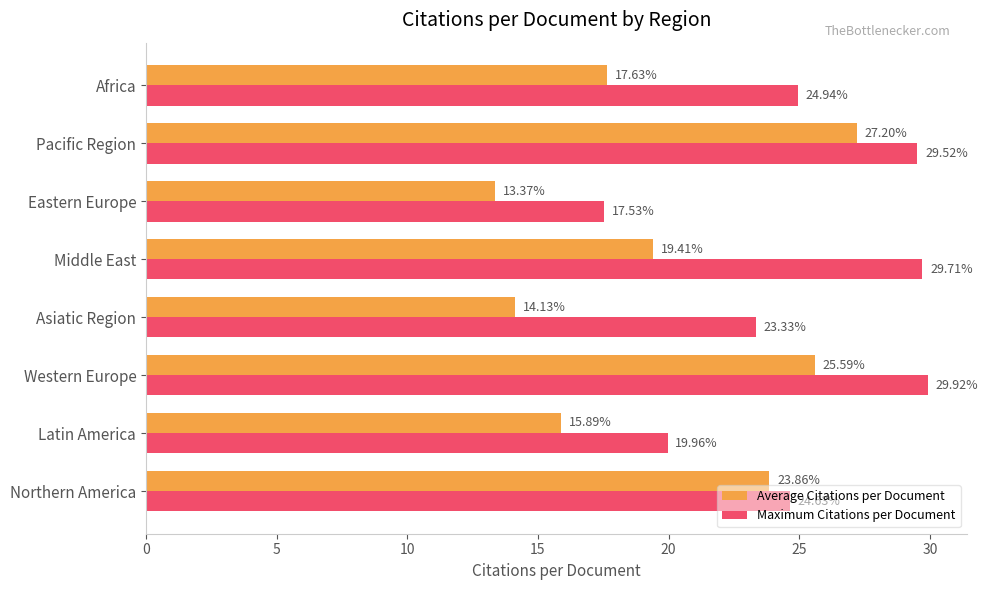

What is the difference between the highest and lowest values at Latin America?

4.1